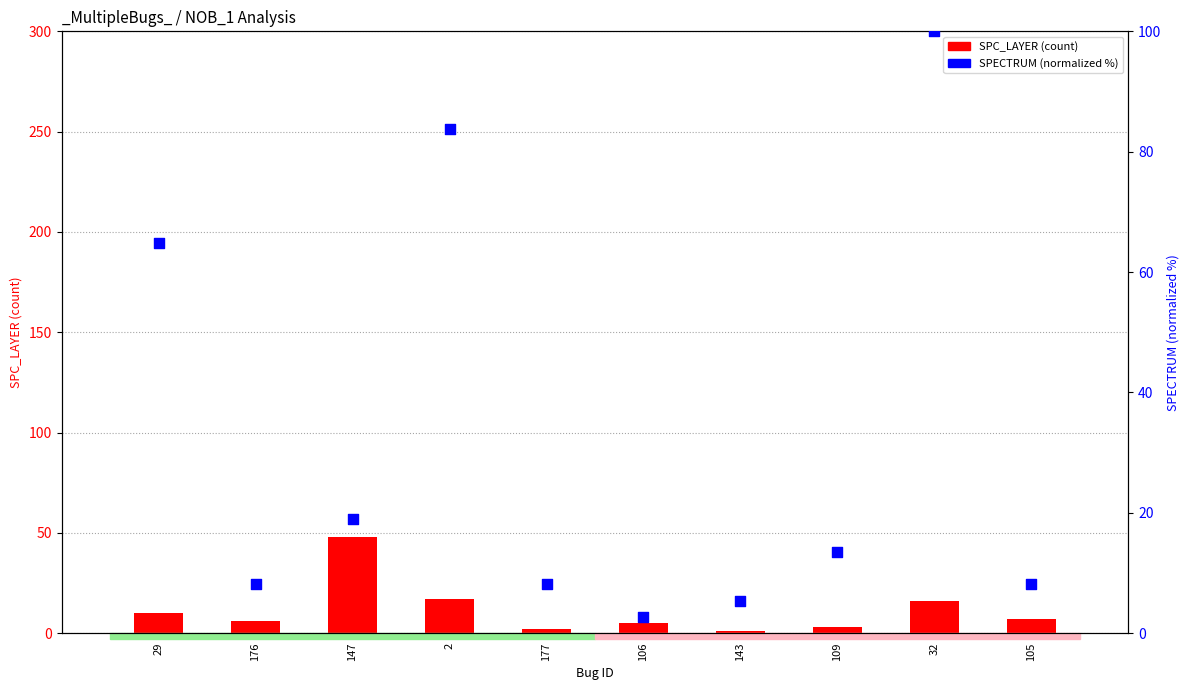

Which series has the largest Y range (max minus min)?

SPECTRUM